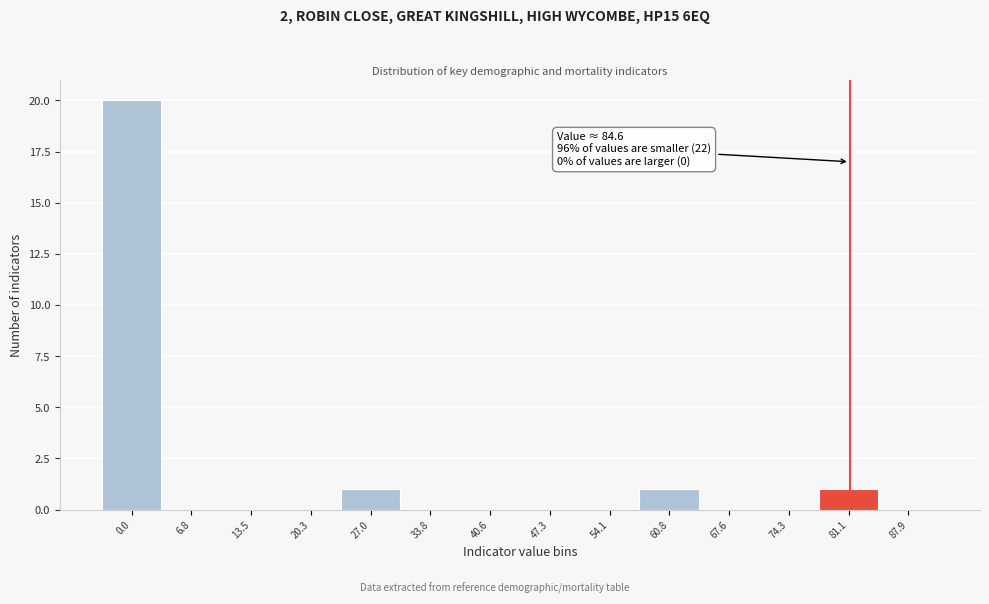

Reading right to left, list all the values displayed in this chart.

87.9=0	81.1=1	74.3=0	67.6=0	60.8=1	54.1=0	47.3=0	40.6=0	33.8=0	27.0=1	20.3=0	13.5=0	6.8=0	0.0=20